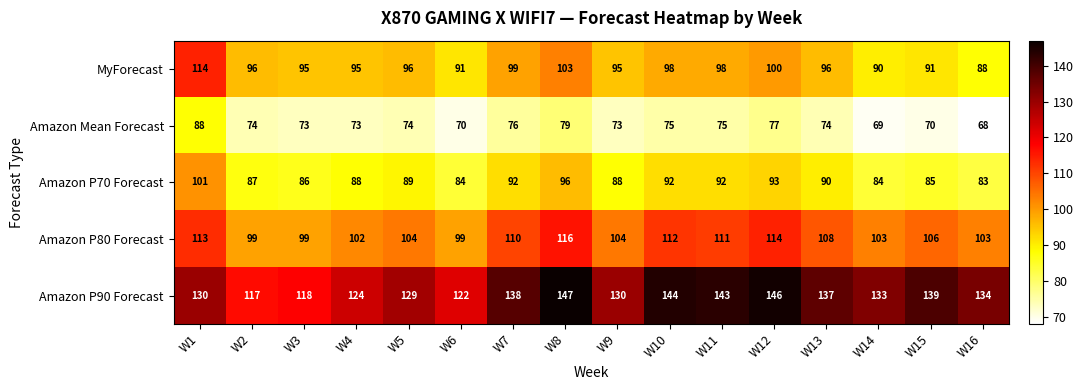

What is the difference between the second highest and second lowest values in the Amazon P90 Forecast series?

28